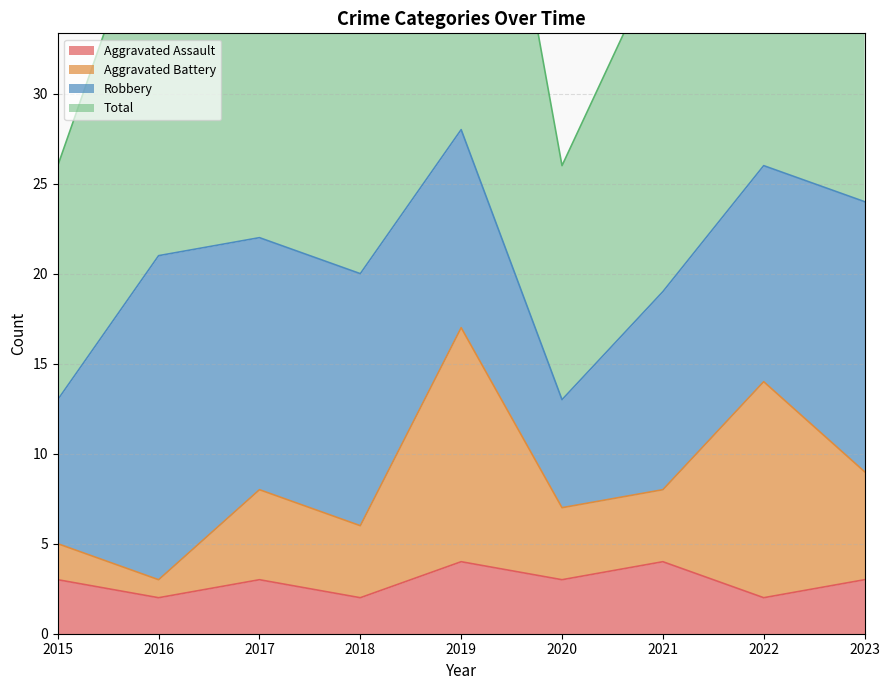

What is the maximum value shown in the chart?

57